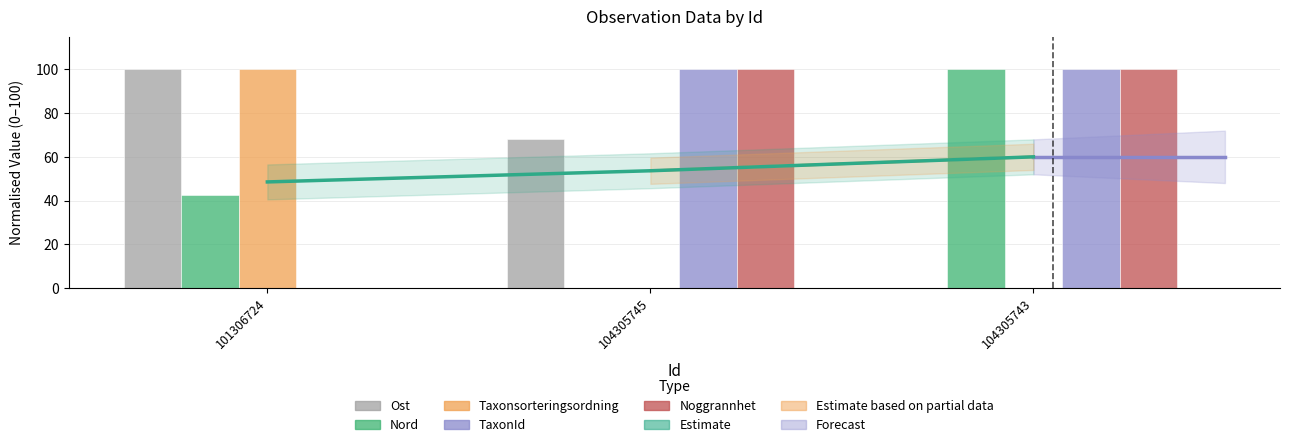

How many groups of bars are there?

3